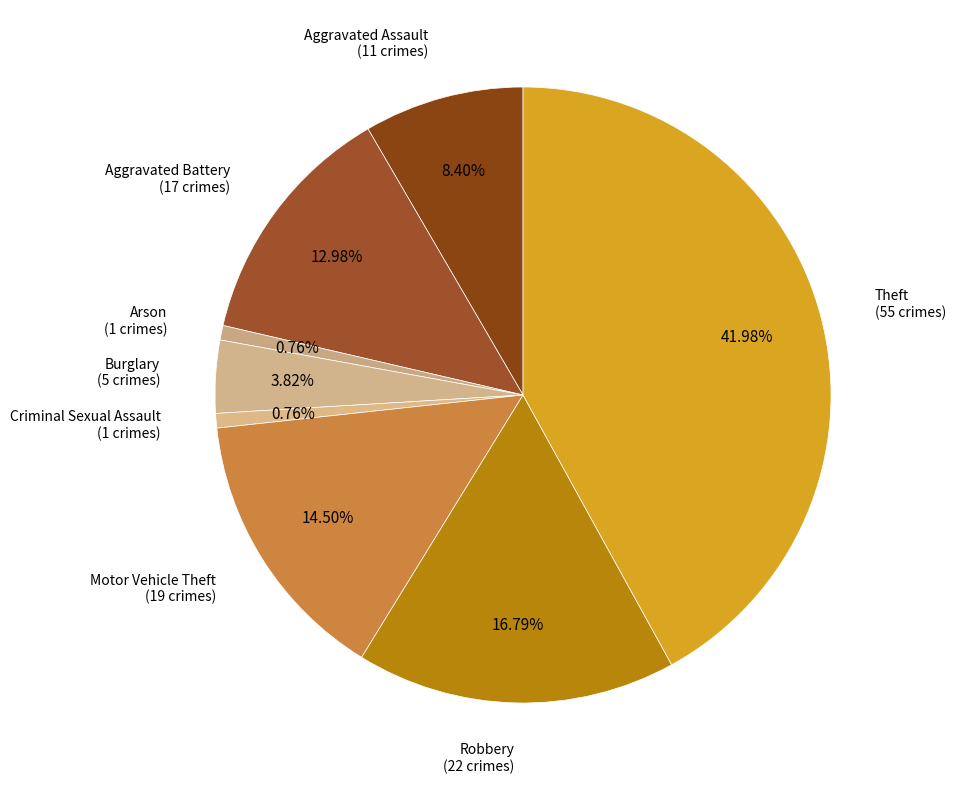

How many slices are in this pie chart?

8